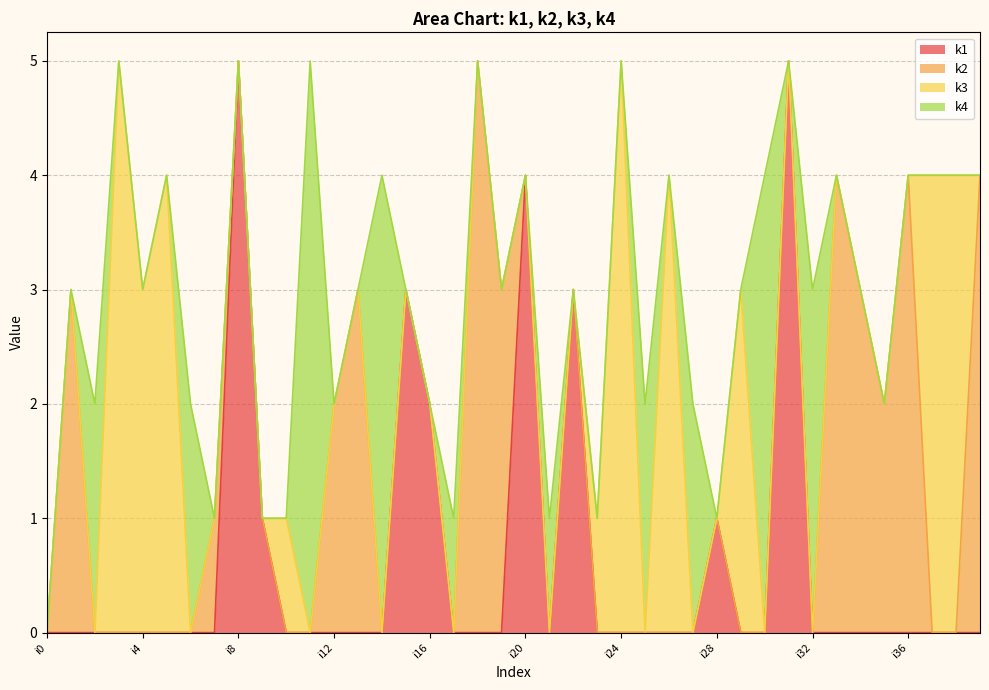

In k2, how many points are higher than both neighbors (excluding endpoints)?

6